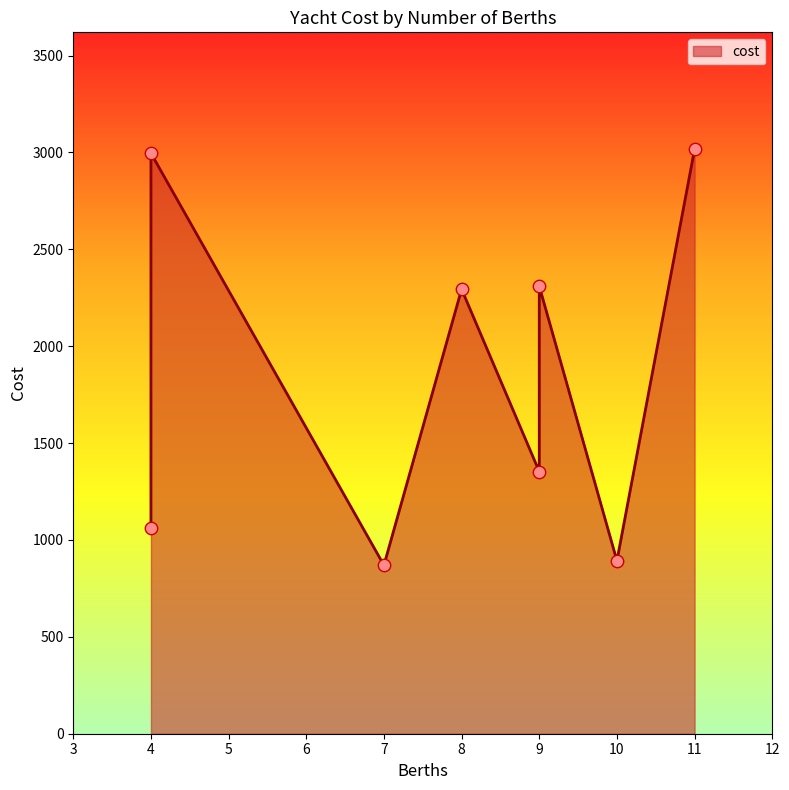

What is the ratio of the value at 4 to the value at 9?

0.8